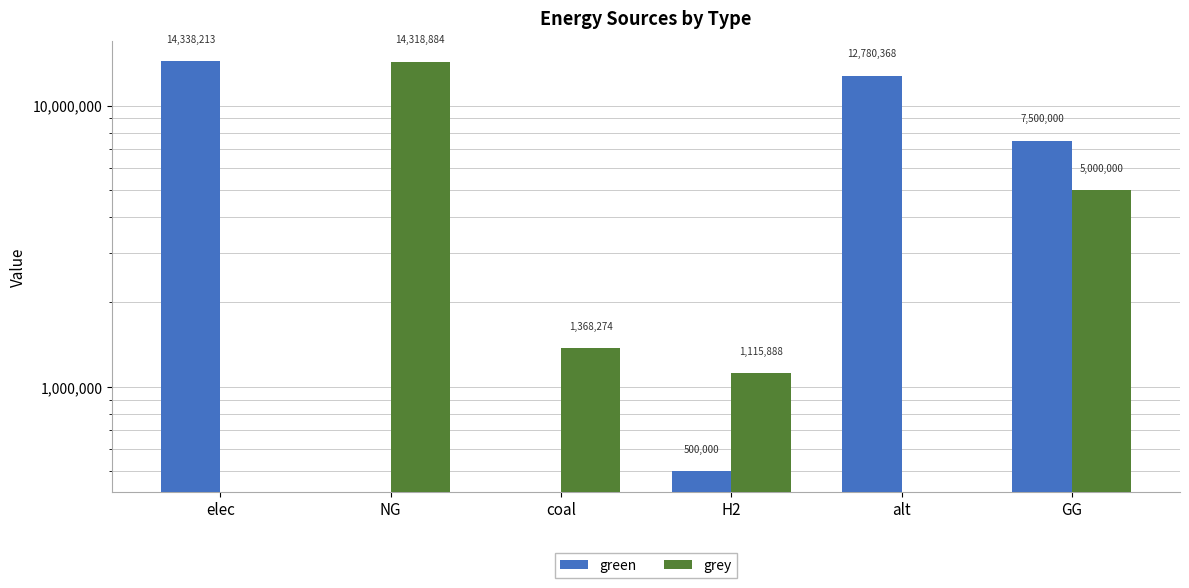

What are all the series names shown in the legend?

green, grey